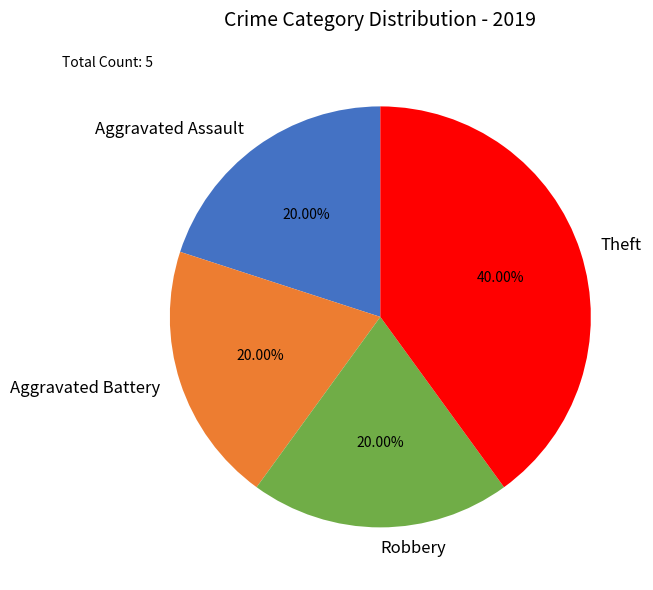

Which category has the biggest portion of the pie?

Theft